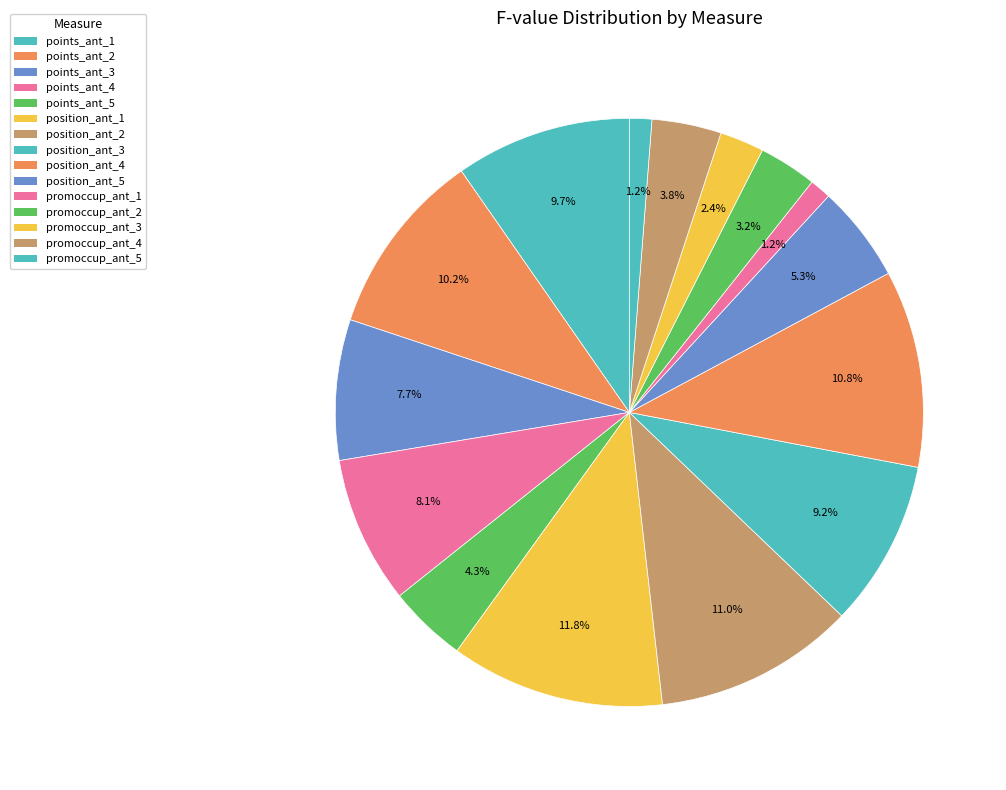

To the nearest percent, what is the average slice percentage?

7%